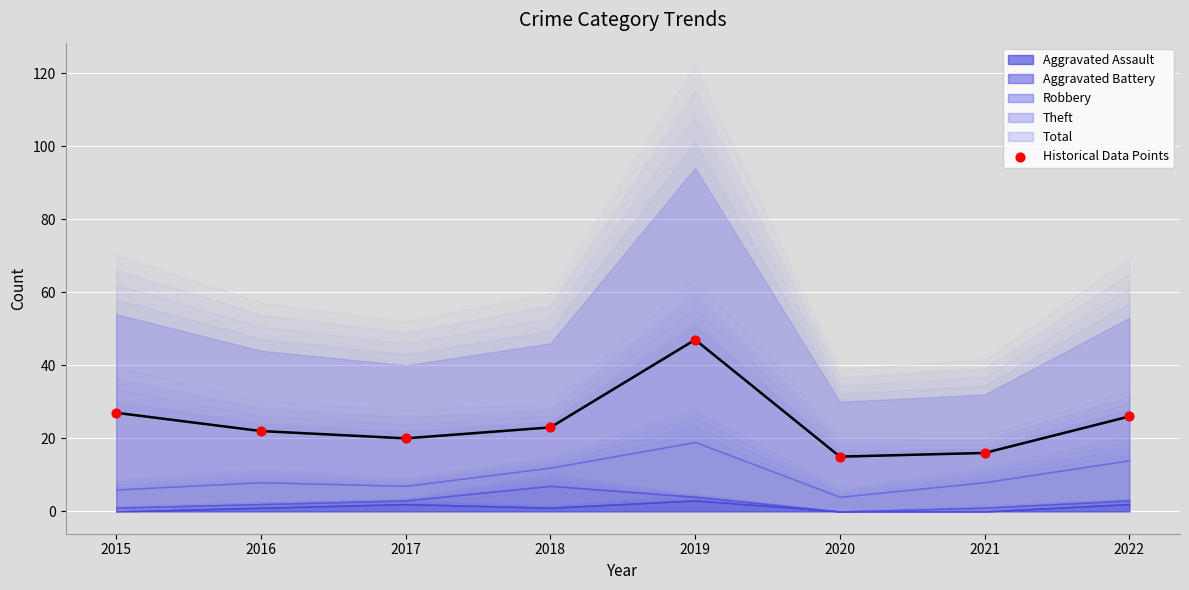

Approximately how many times larger is the value at 2018 compared to 2020?

1.5